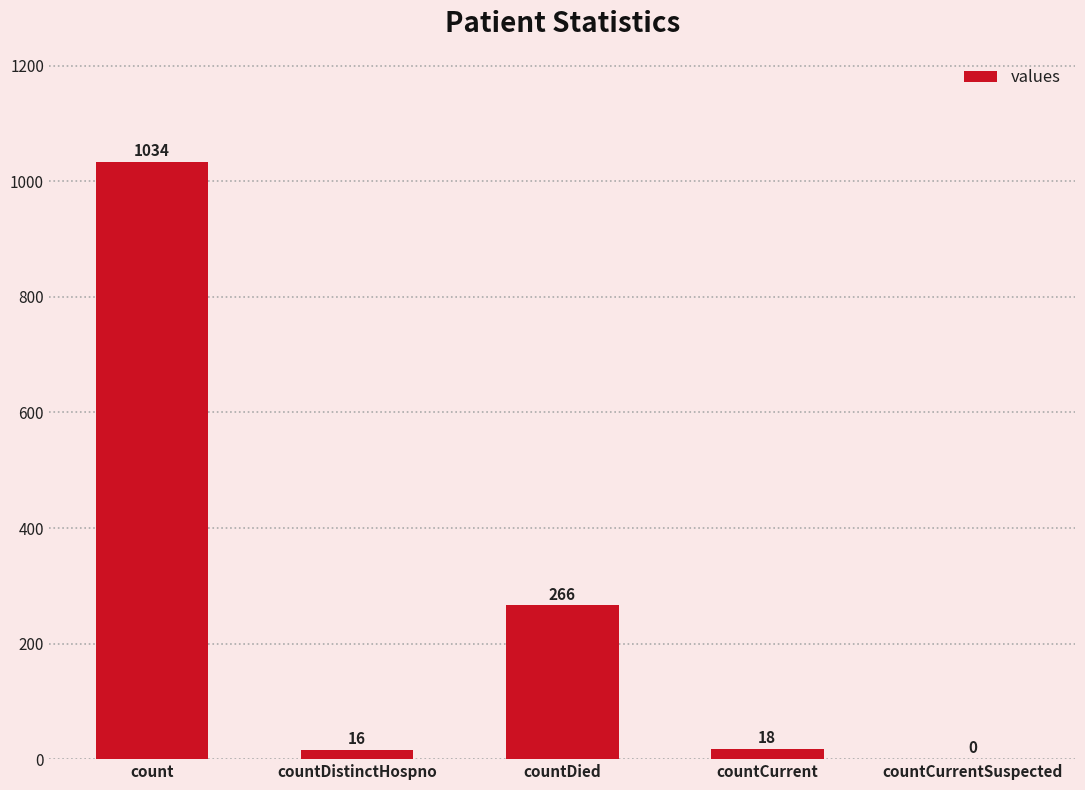

What is the sum of all values?

1334